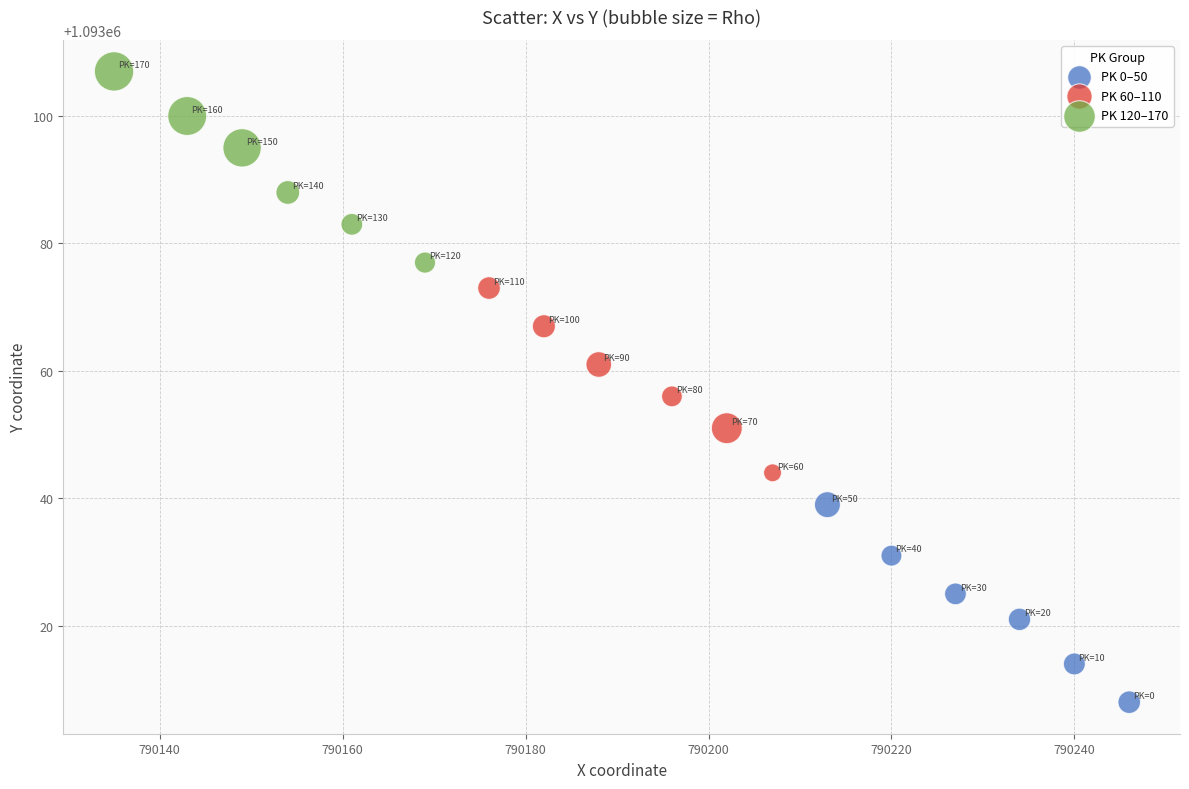

What are all the series names shown in the legend?

PK 0–50, PK 60–110, PK 120–170